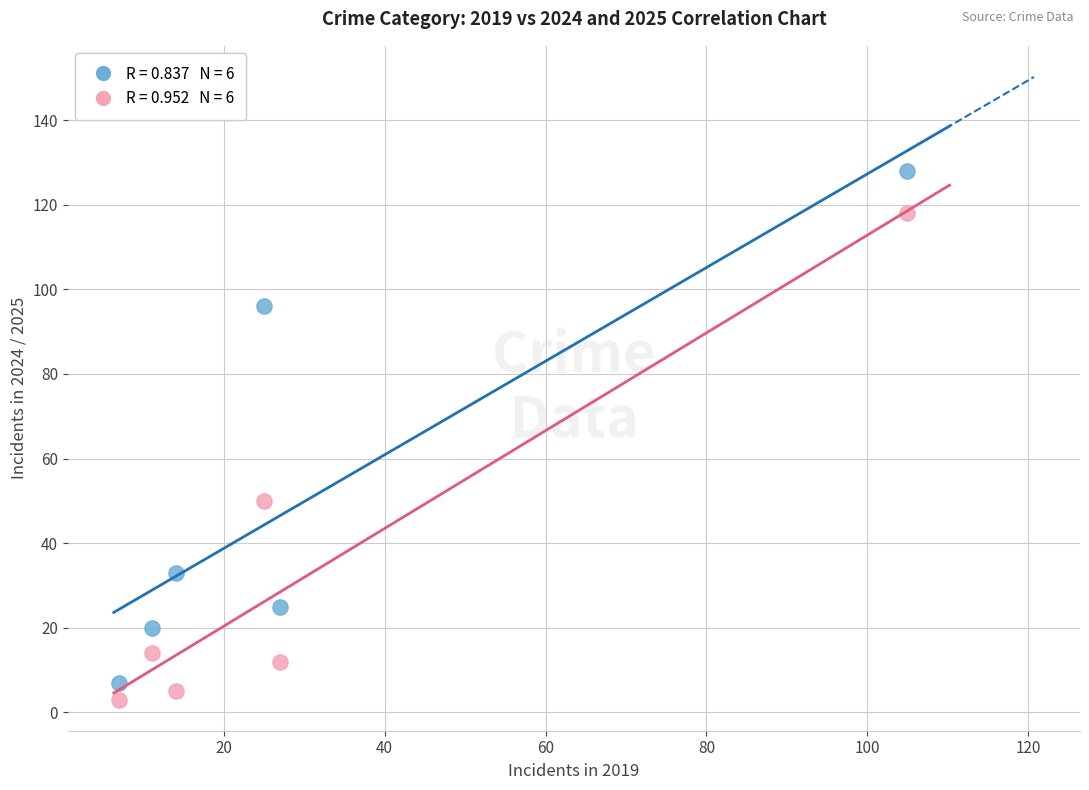

Across all series, what Y value is closest to 65?

50